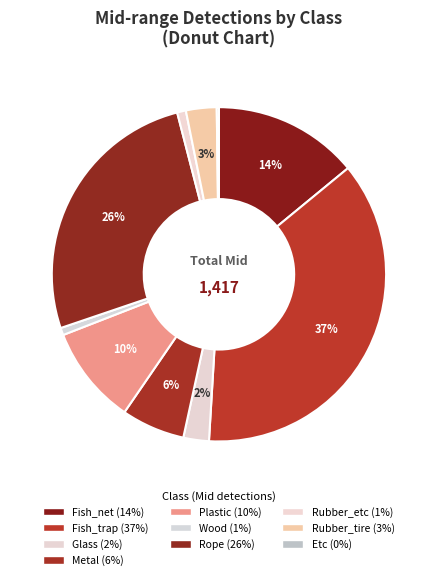

Is there a majority slice in this chart?

No